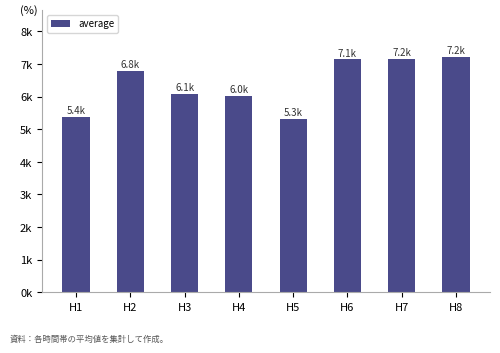

List the labels in order of value, smallest first.

H5, H1, H4, H3, H2, H6, H7, H8